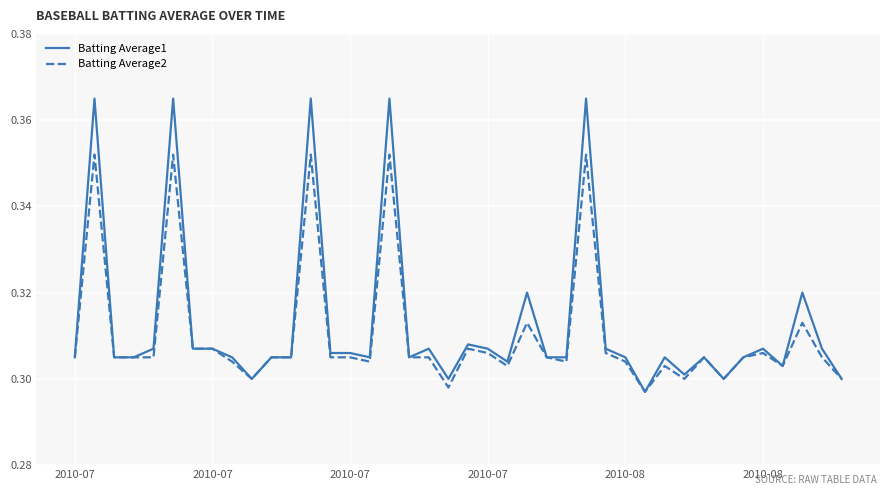

Rank the series by their maximum value, from highest to lowest.

Batting Average1, Batting Average2